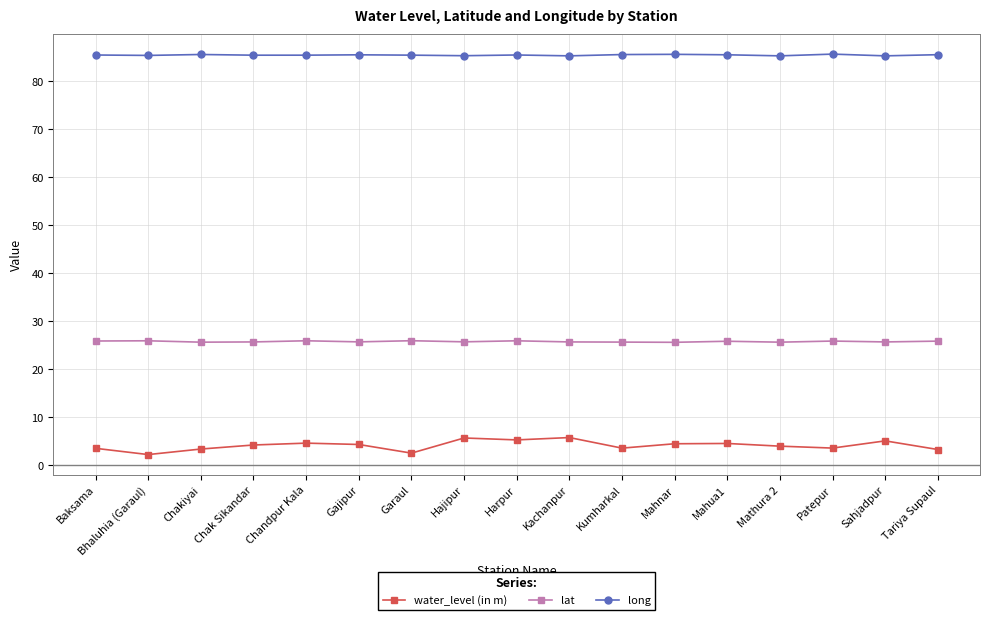

What is the total value across all series at Chak Sikandar?

115.3